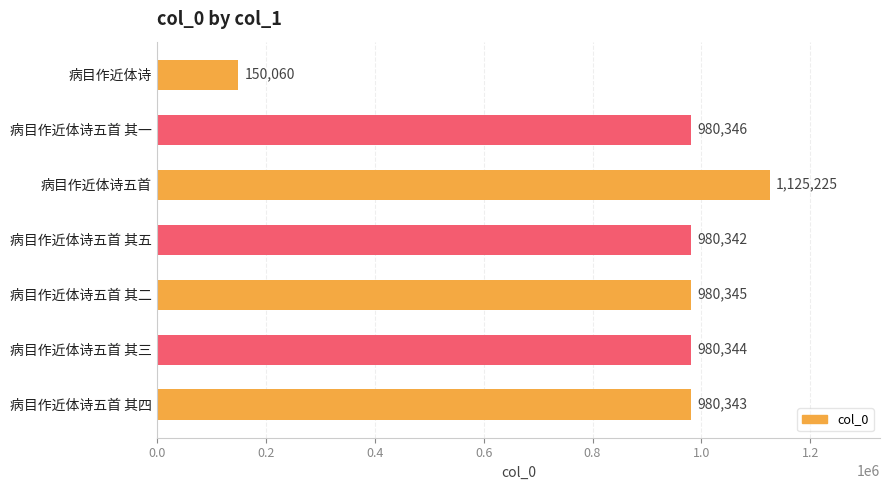

What is the ratio of the value at 病目作近体诗五首 其一 to the value at 病目作近体诗五首 其五?

1.0